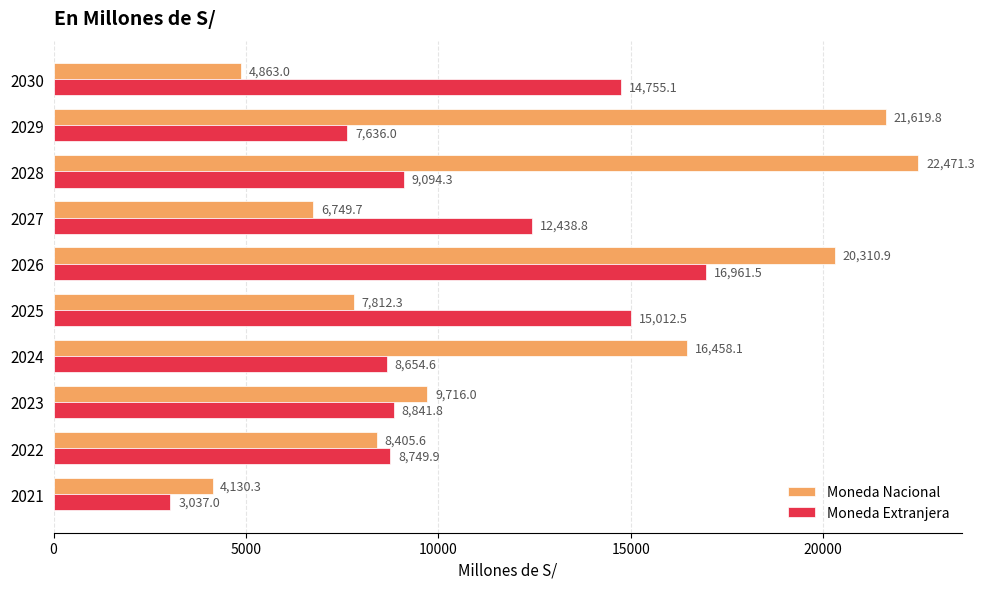

What is the average value of the Moneda Extranjera series?

10518.1